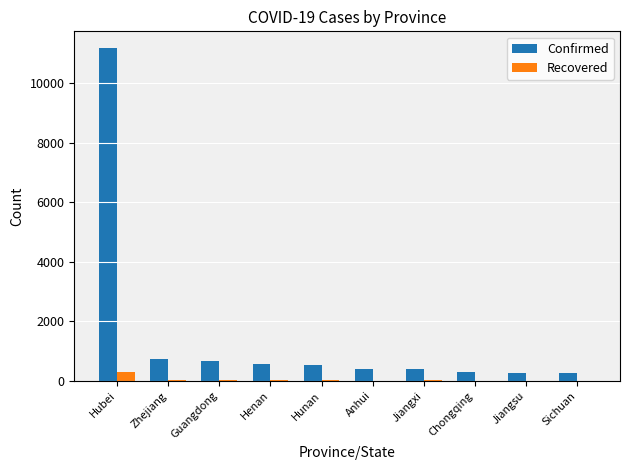

What are all the series names shown in the legend?

Confirmed, Recovered